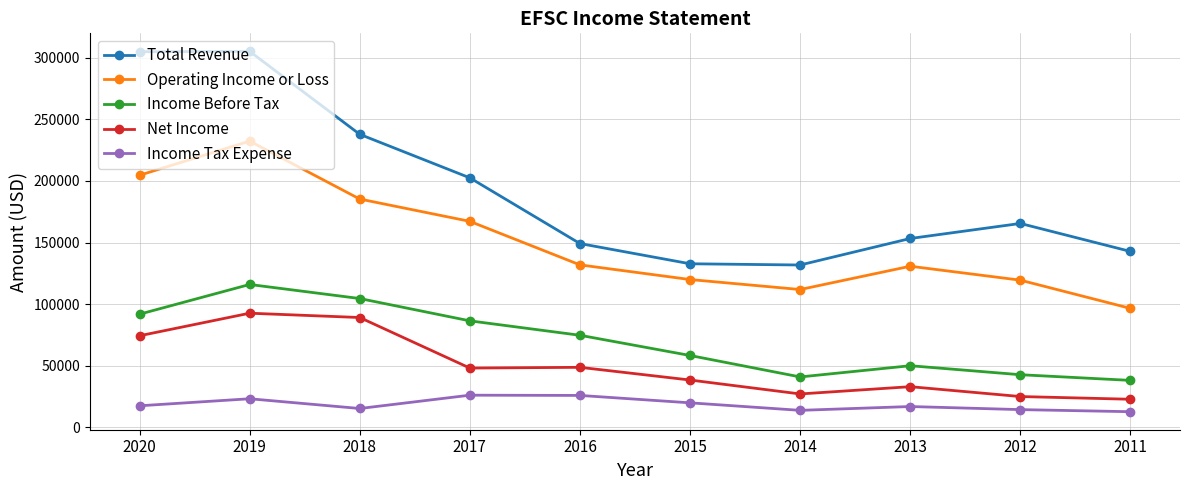

What is the spread (max minus min) of values at 2019?

281800